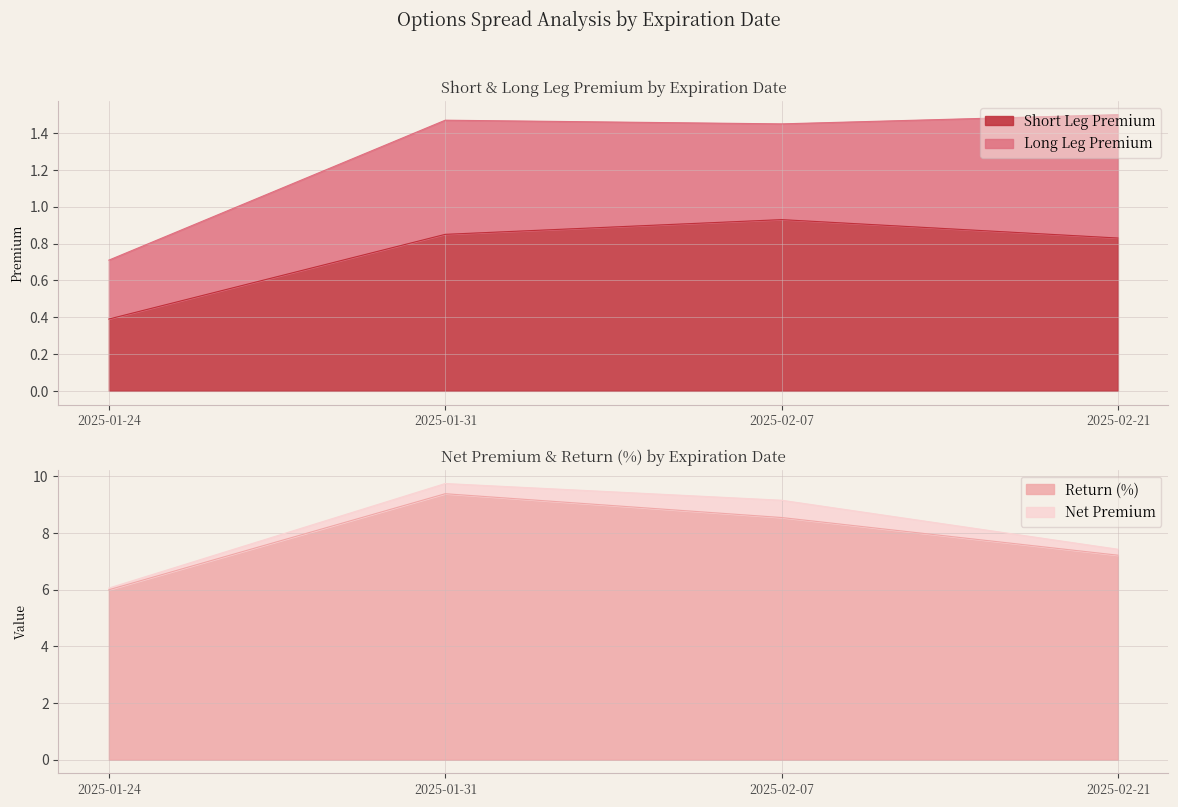

The value of Short Leg Premium at 2025-02-07 is 0.3. True or false?

False